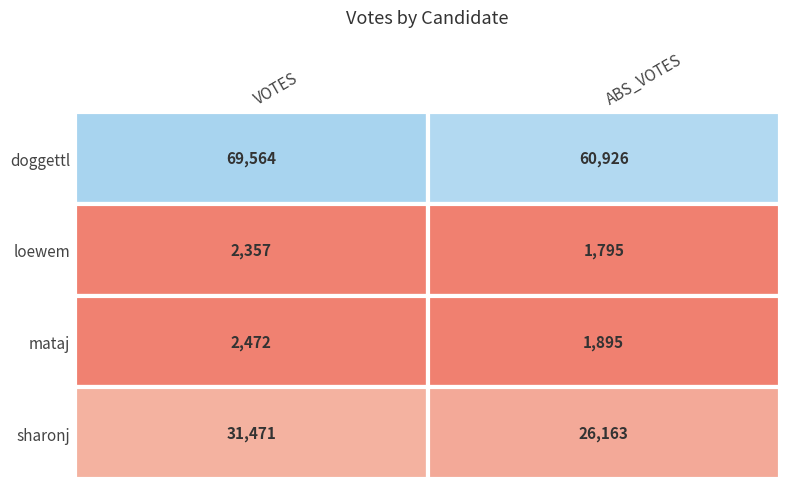

What is the difference between the maximum and minimum values in the sharonj series?

5308